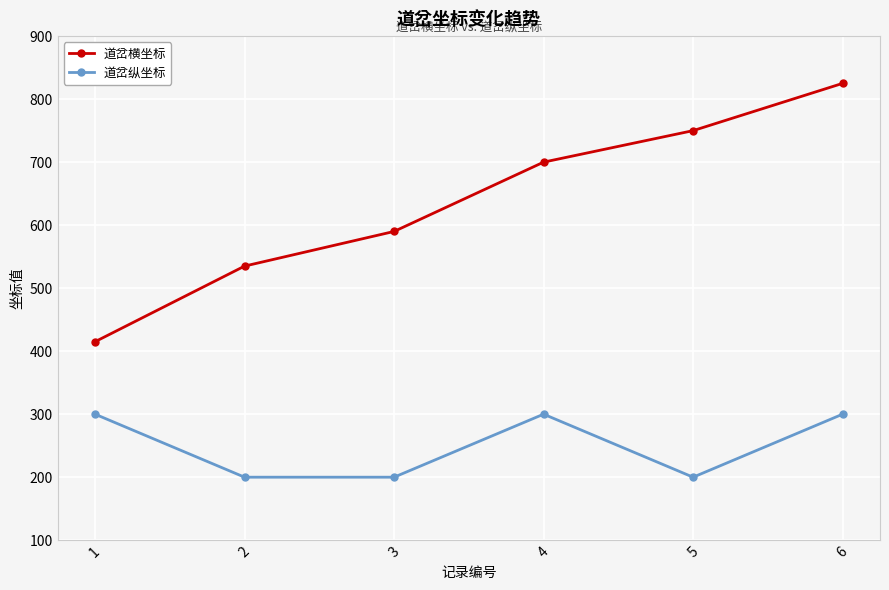

What is the approximate value of 道岔纵坐标 at 2?

200